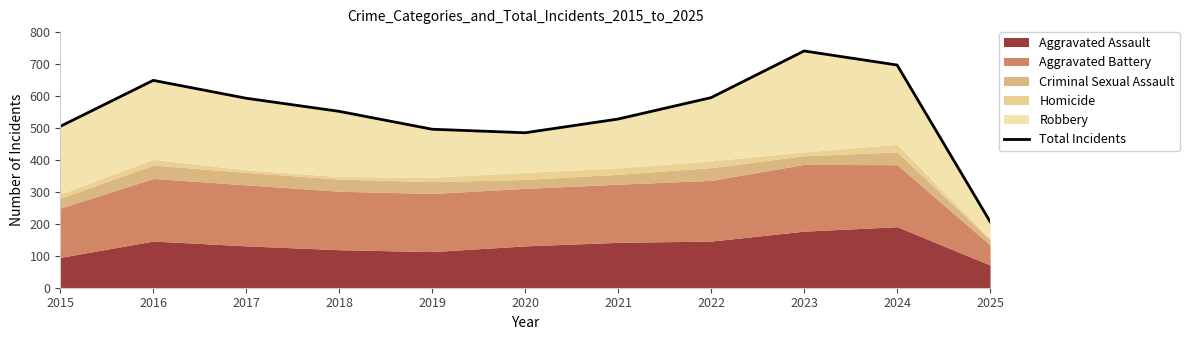

True or false: the data shows 177 at 2015.

False